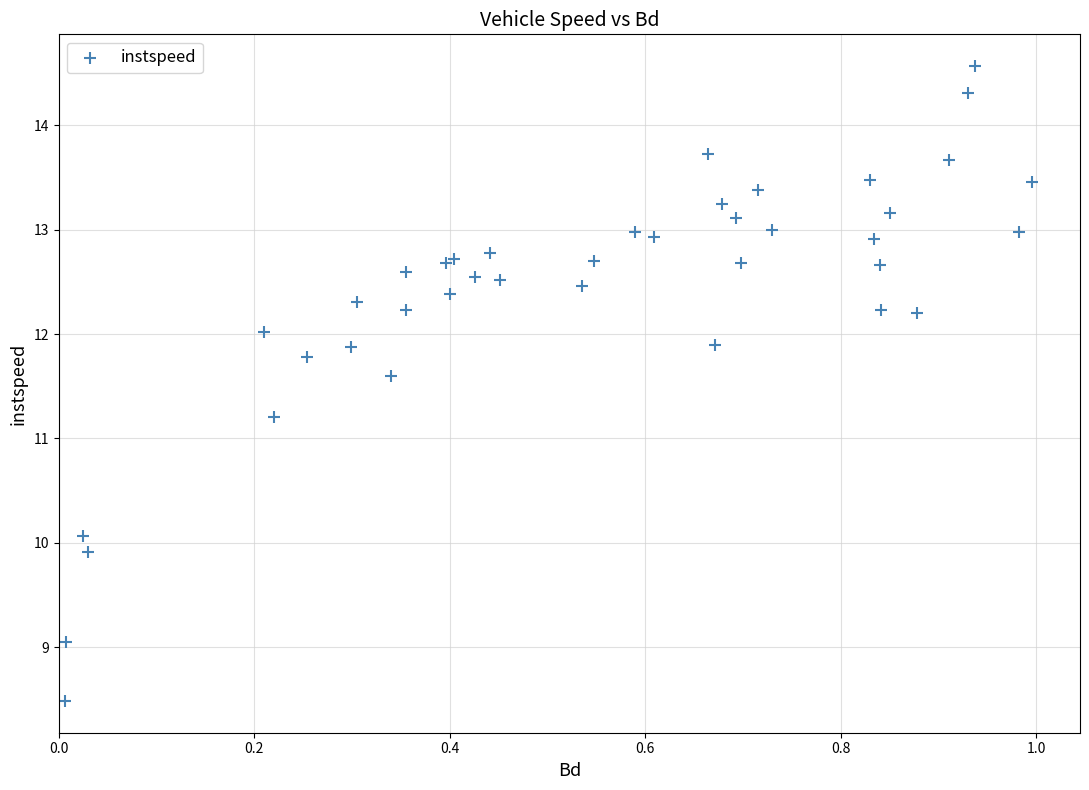

What Y value in the scatter plot is closest to 11?

11.2